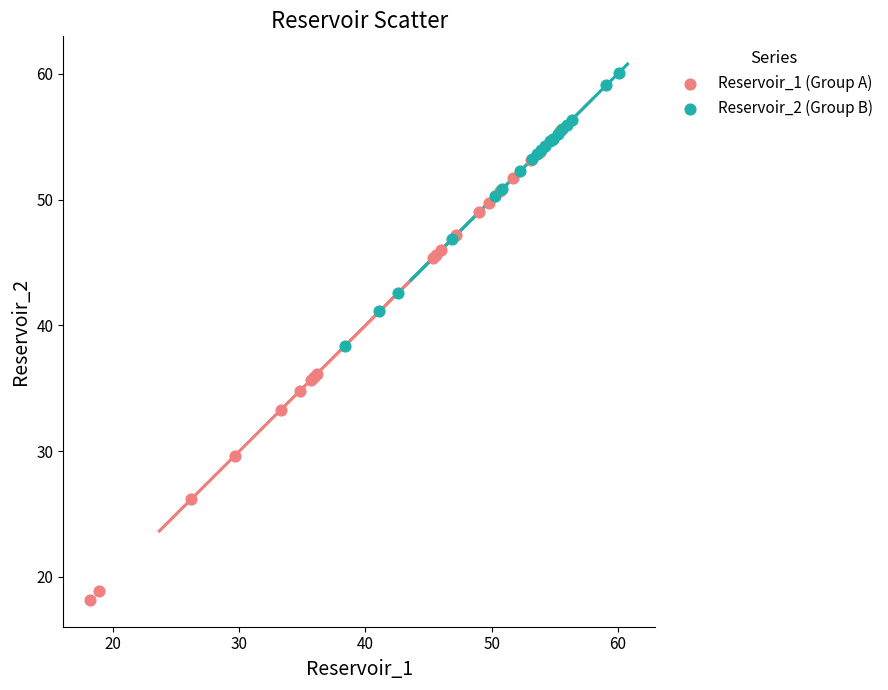

Which series reaches the maximum Y coordinate?

Reservoir_2 (Group B)